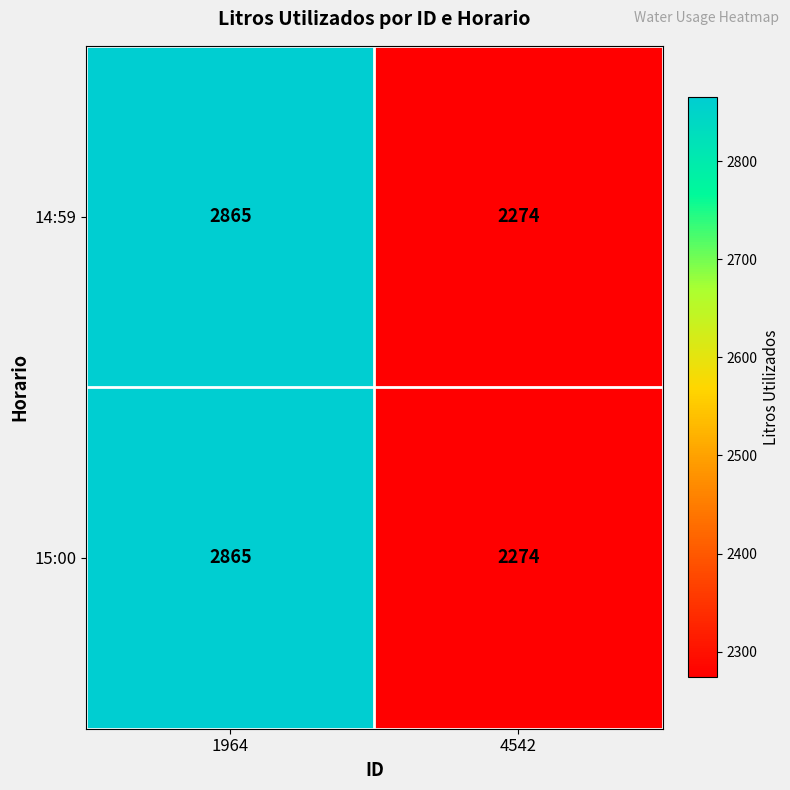

Rank the categories by 15:00 value from highest to lowest.

1964, 4542